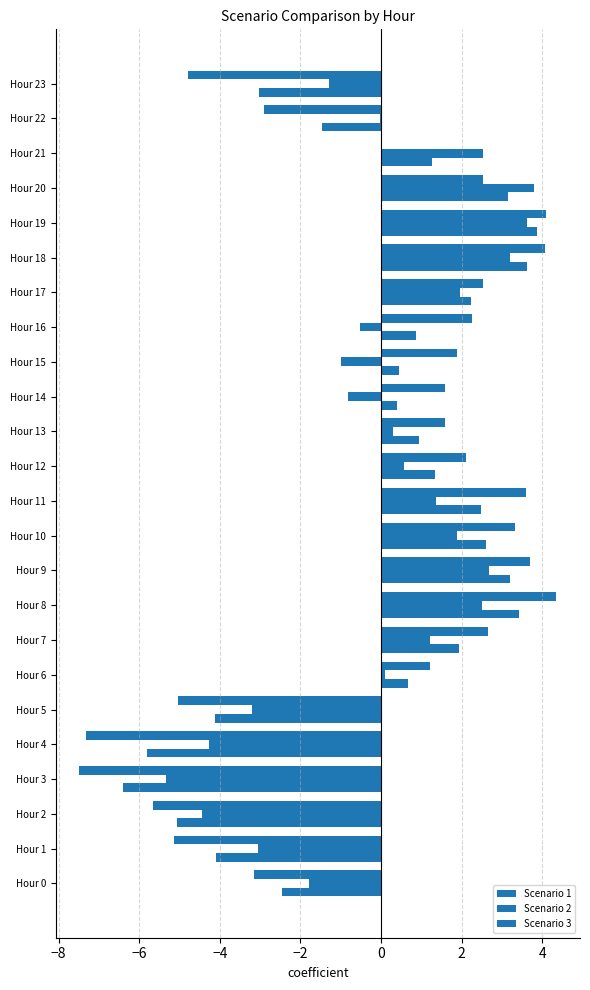

How many positive values does the Scenario 1 series have?

16